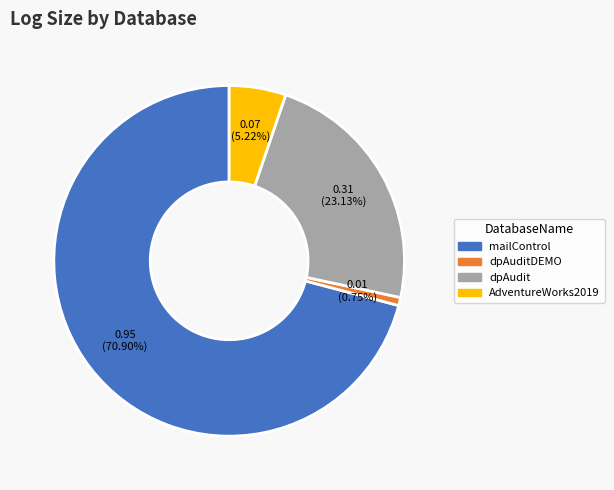

Does any single category account for the majority?

Yes